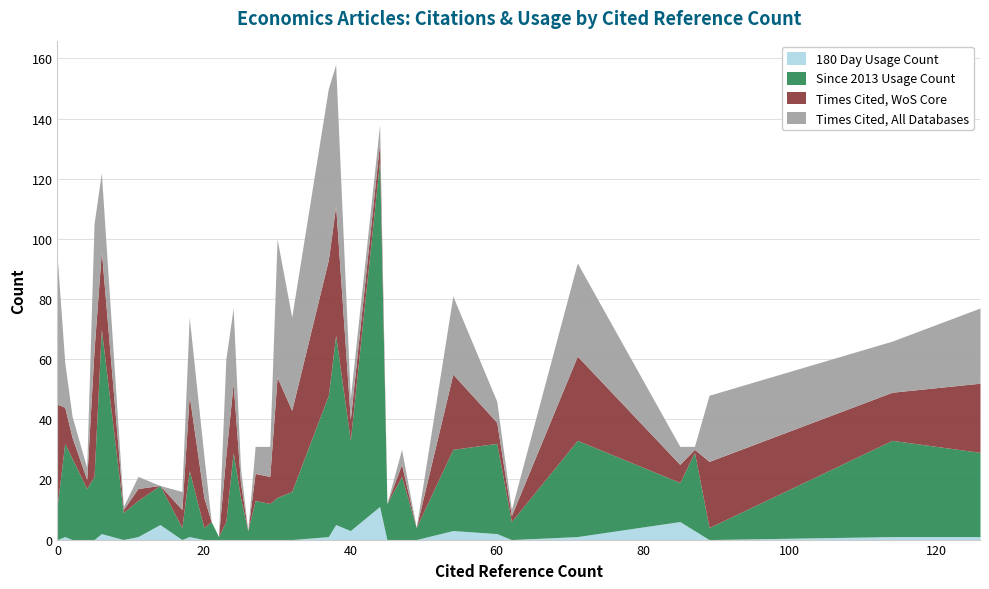

Reading left to right, extract all data points from this chart.

180 Day Usage Count: 0=0	1=1	2=0	4=0	5=0	6=2	9=0	11=1	14=5	17=0	18=1	20=0	21=0	22=0	23=0	24=0	25=0	26=0	27=0	29=0	30=0	32=0	37=1	38=5	40=3	44=11	45=0	47=0	49=0	54=3	60=2	62=0	71=1	85=6	87=3	89=0	114=1	126=1
Since 2013 Usage Count: 0=12	1=31	2=27	4=17	5=21	6=68	9=9	11=12	14=13	17=4	18=22	20=4	21=6	22=1	23=6	24=29	25=14	26=3	27=13	29=12	30=14	32=16	37=47	38=63	40=30	44=115	45=12	47=21	49=4	54=27	60=30	62=6	71=32	85=13	87=26	89=4	114=32	126=28
Times Cited, WoS Core: 0=33	1=12	2=7	4=3	5=42	6=26	9=1	11=4	14=0	17=6	18=25	20=10	21=0	22=0	23=22	24=23	25=5	26=0	27=9	29=9	30=40	32=27	37=45	38=43	40=7	44=6	45=0	47=4	49=0	54=25	60=7	62=2	71=28	85=6	87=1	89=22	114=16	126=23
Times Cited, All Databases: 0=48	1=15	2=7	4=4	5=42	6=26	9=1	11=4	14=0	17=6	18=26	20=14	21=0	22=0	23=32	24=25	25=5	26=0	27=9	29=10	30=46	32=31	37=57	38=47	40=7	44=6	45=0	47=5	49=0	54=26	60=7	62=2	71=31	85=6	87=1	89=22	114=17	126=25